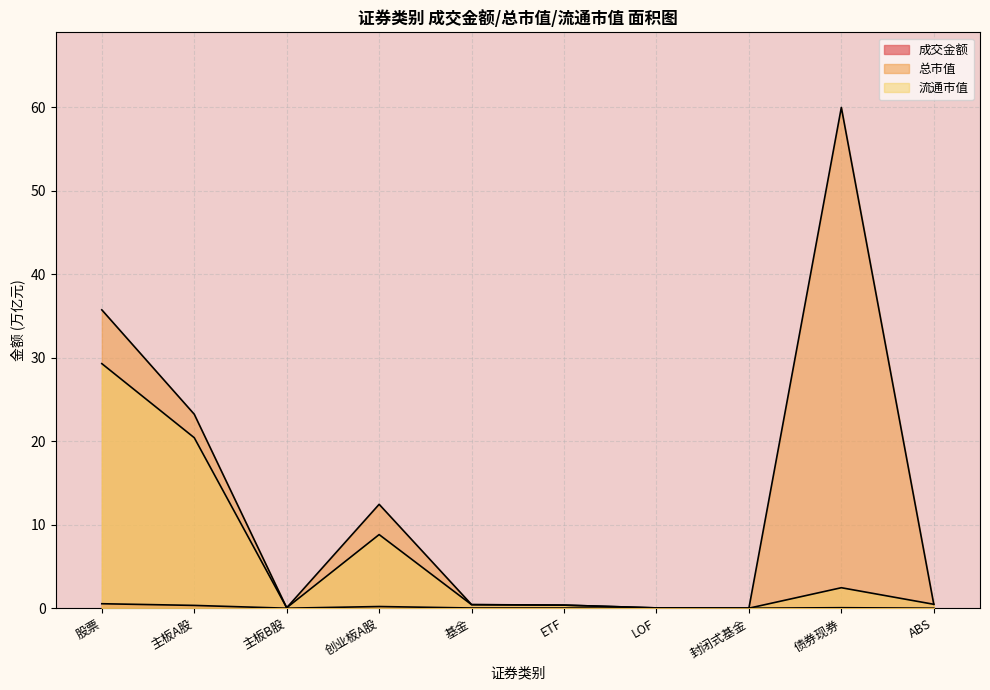

What is the maximum value for 总市值?

60.0